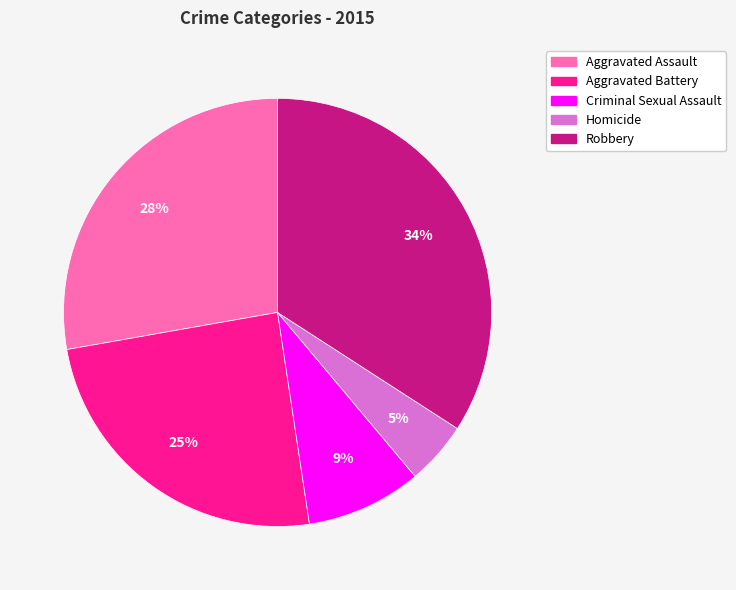

Is Criminal Sexual Assault the majority of the pie?

No